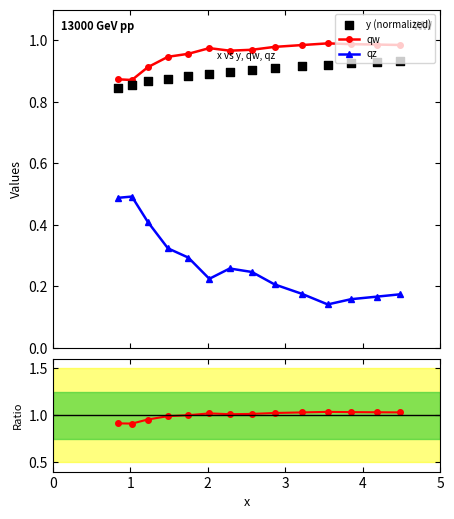

At how many categories does at least one series exceed 0?

14